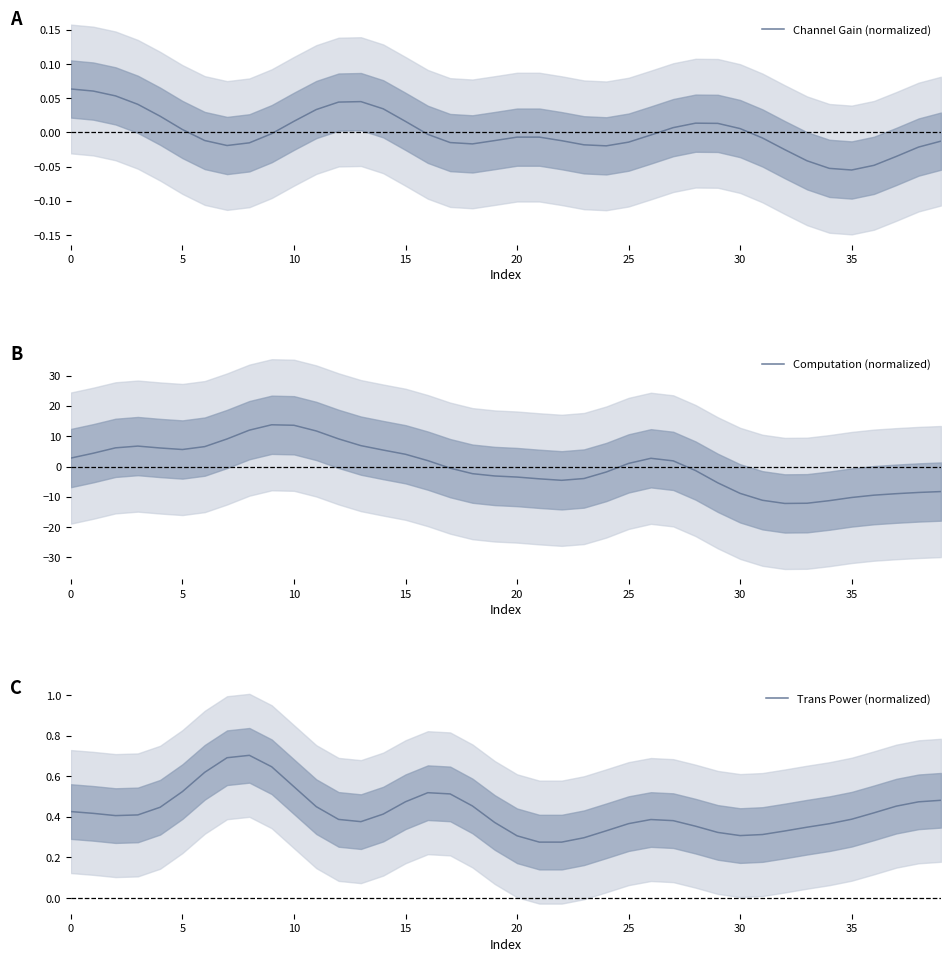

At which category is the sum across all series the highest?

9